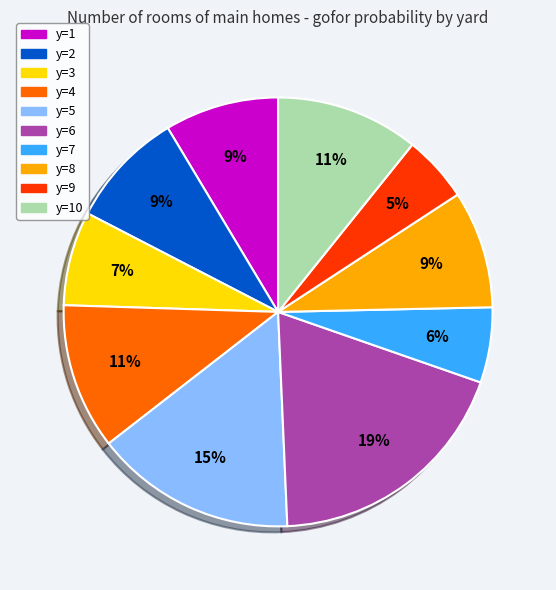

How many segments does this pie chart have?

10